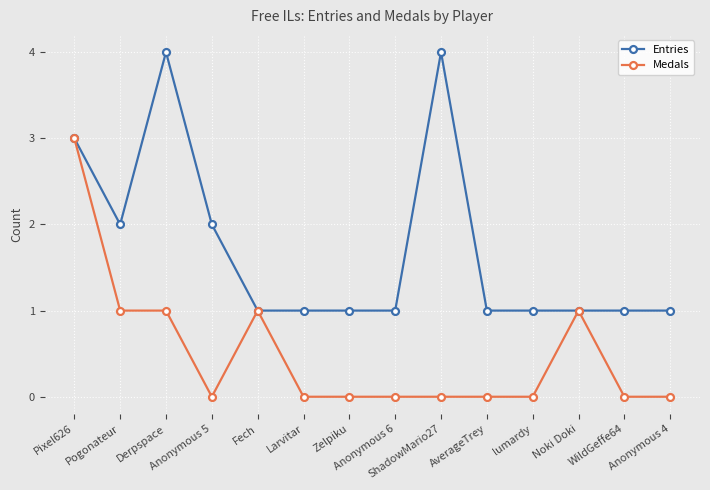

What is the value of the Entries point at the 7th from the left?

1